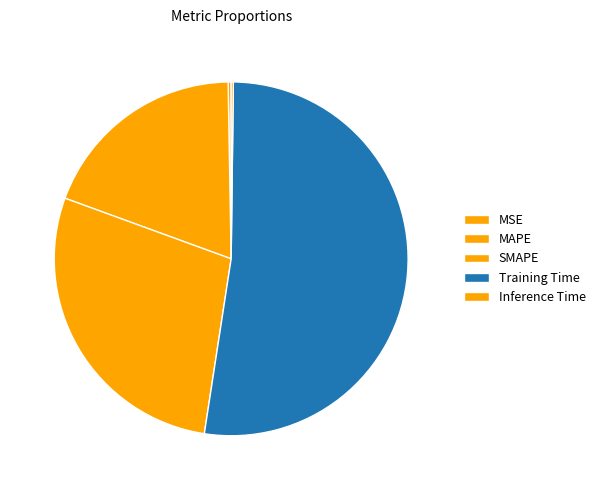

What is the largest slice in the pie chart?

Training Time